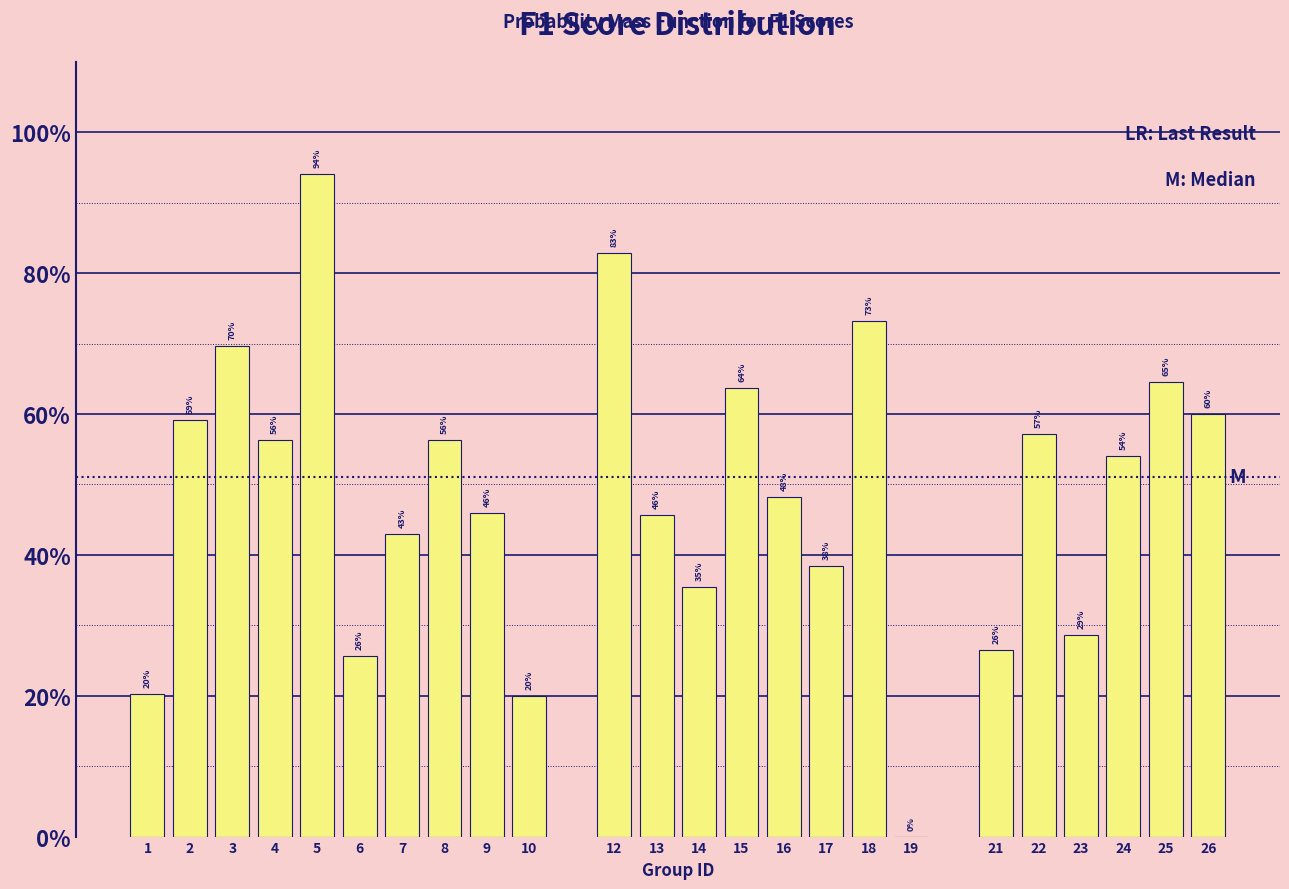

Are the bars horizontal?

No